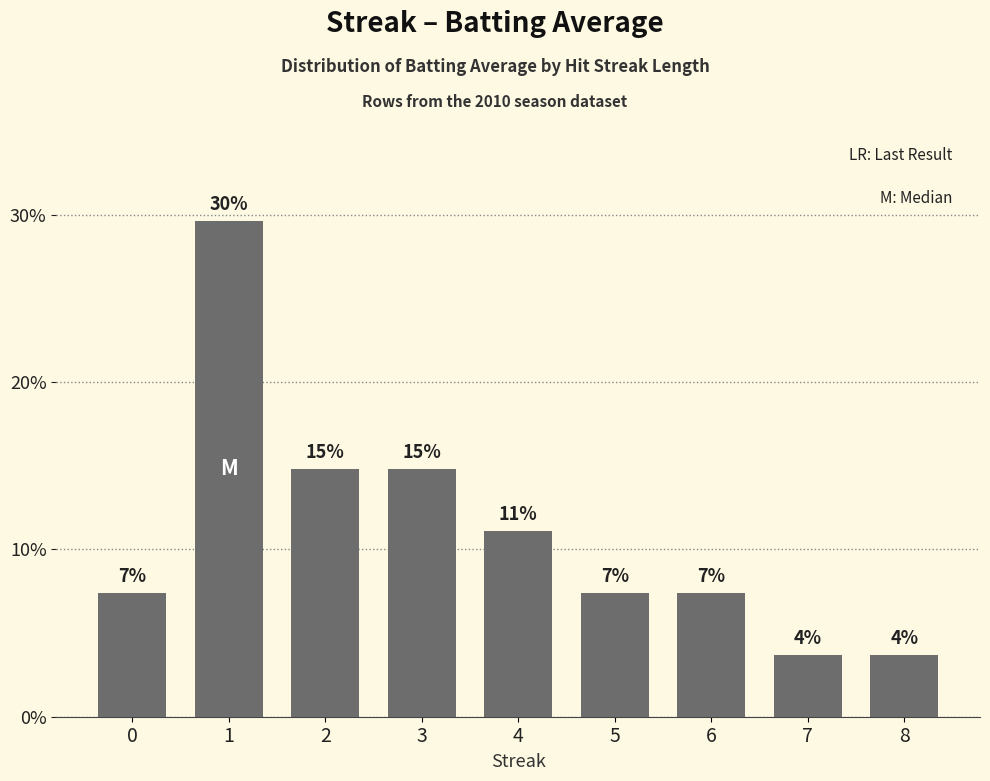

The value at 4 is 19.8. True or false?

False